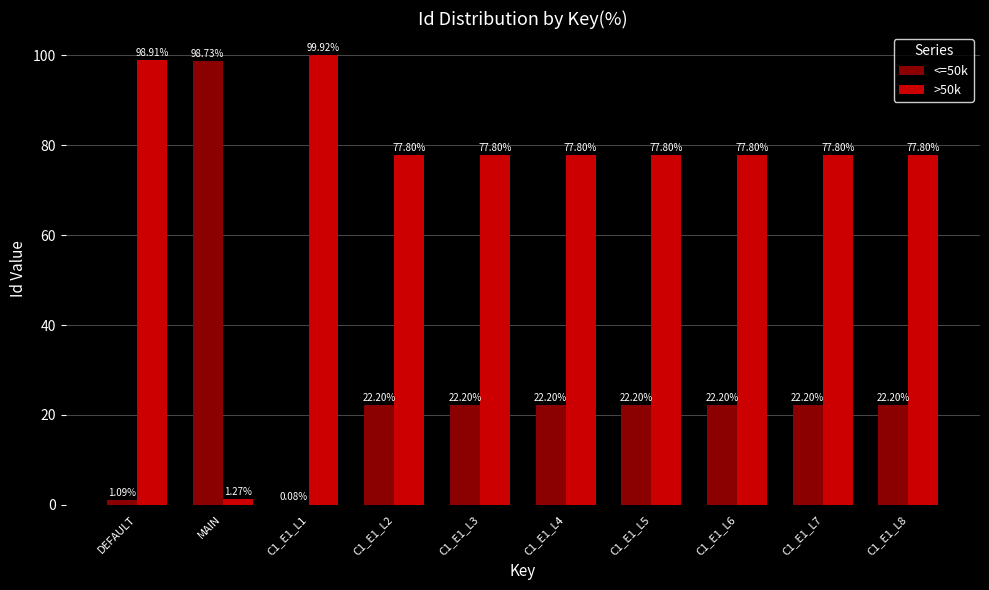

What is the sum of all <=50k values?

255.3